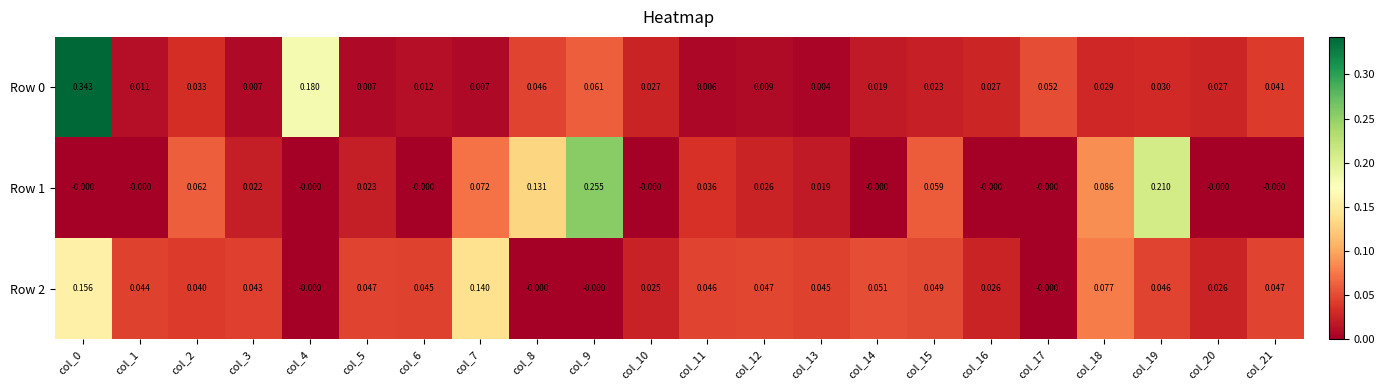

Is the value of Row 1 at col_10 greater than the value of Row 0 at col_19?

No